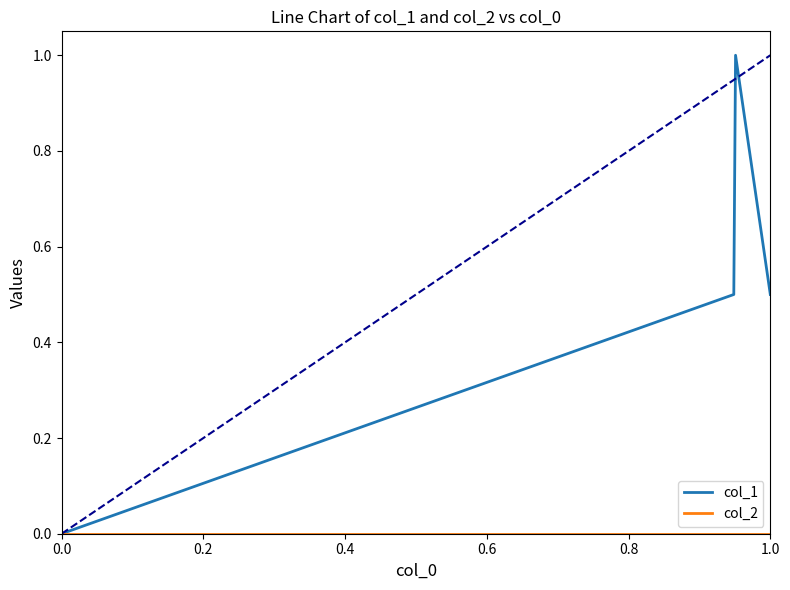

Which series has the largest range (max minus min)?

col_1